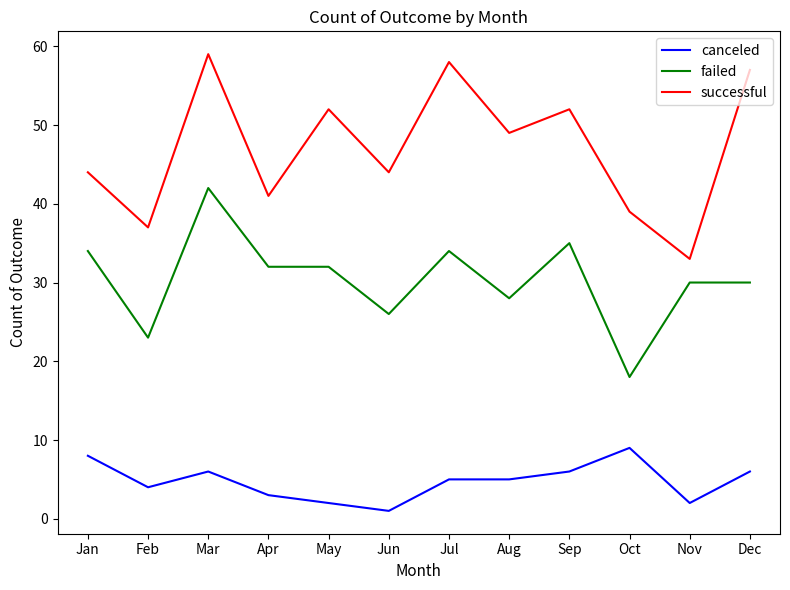

What is the spread (max minus min) of values at Jun?

43